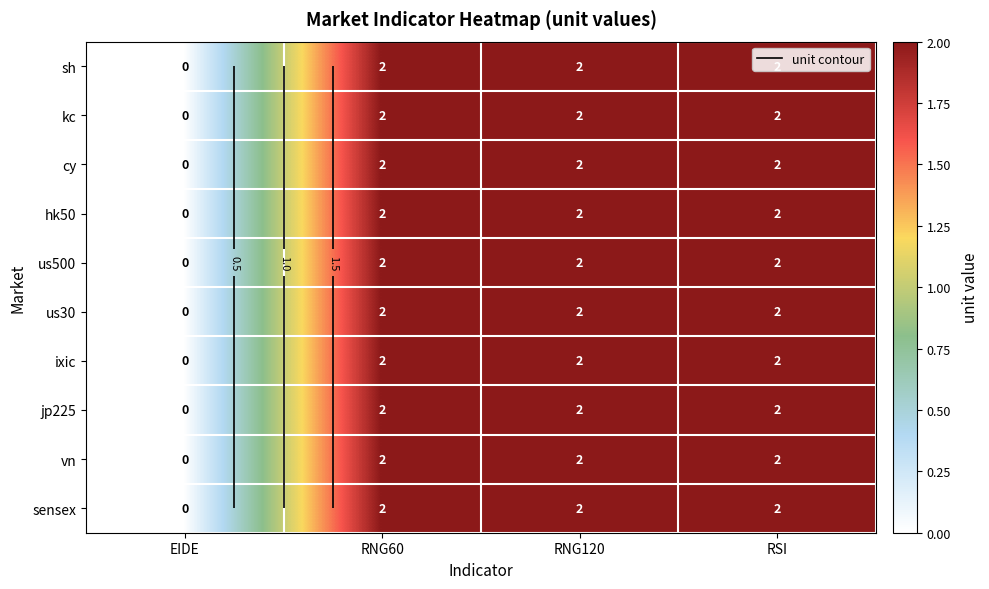

How many vn values are between 2 and 3?

3